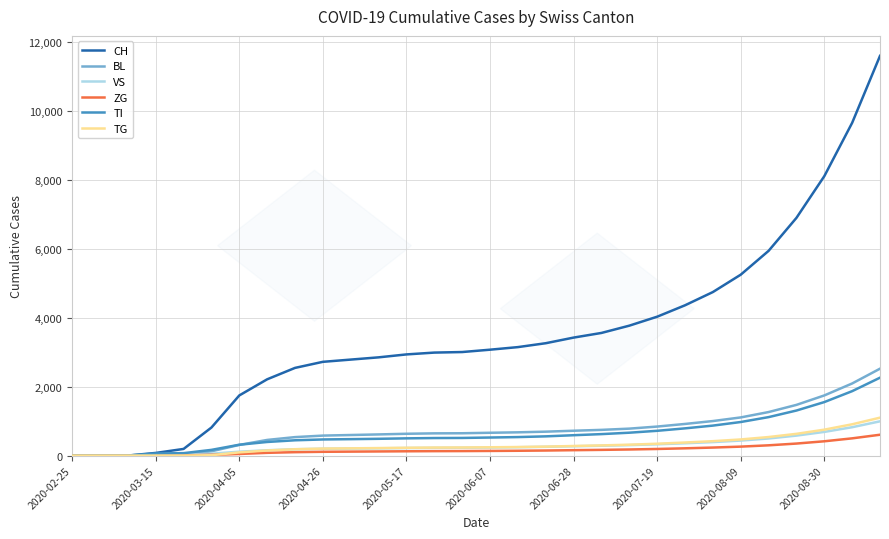

Which series has the largest total across all categories?

CH